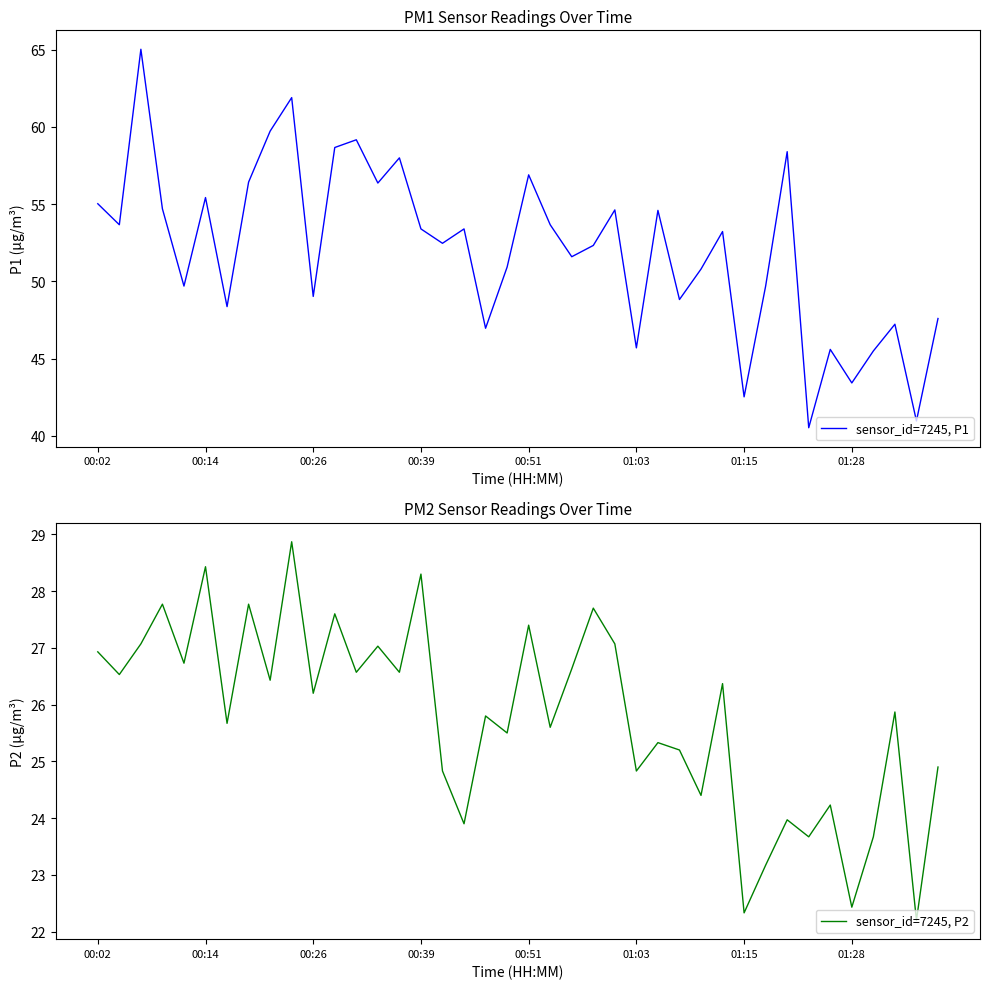

True or false: sensor_id=7245, P1 and sensor_id=7245, P2 intersect in this chart.

False